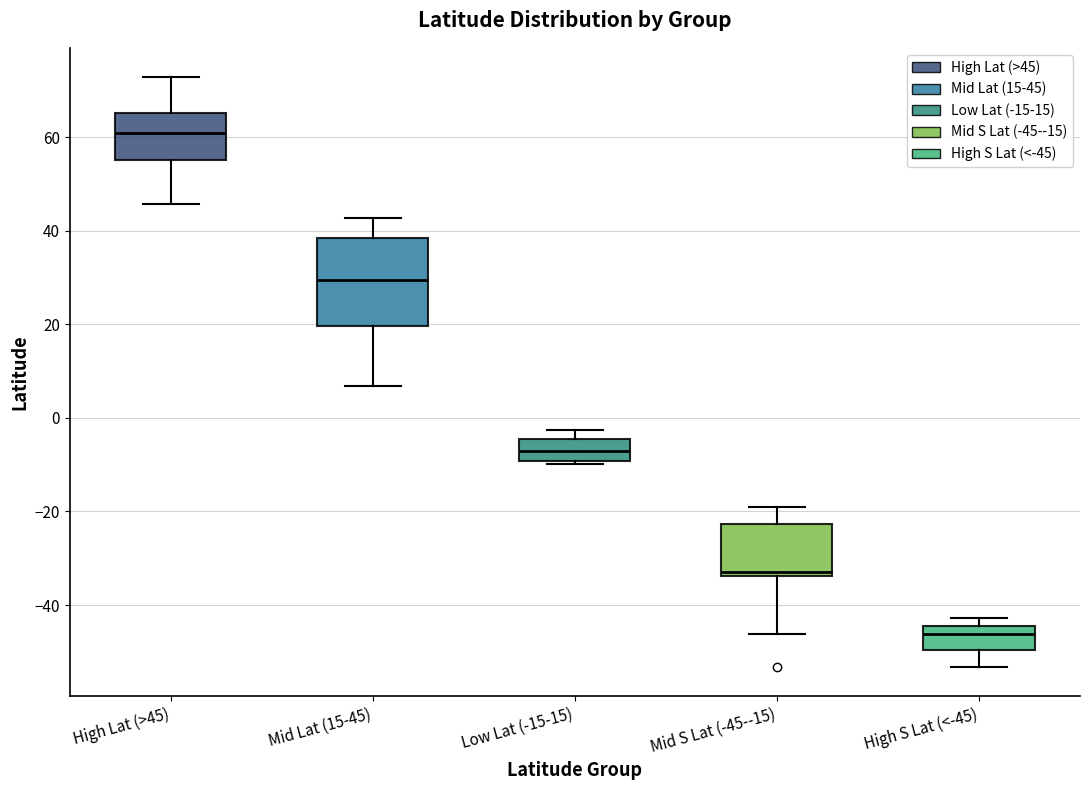

Reading left to right, transcribe this box plot: for each box, give where its median line is, the range the box spans, and where its two whiskers end, as read against the y-axis. The values are not printed on the chart, so give them approximately, as read against the axis.

High Lat (>45): median 60, box 56 to 66, whiskers 46 to 72
Mid Lat (15-45): median 30, box 20 to 38, whiskers 6 to 42
Low Lat (-15-15): median -8, box -10 to -4, whiskers -10 (just below the box's lower edge) to -2
Mid S Lat (-45--15): median -34 (just above the box's lower edge), box -34 to -22, whiskers -46 to -20
High S Lat (<-45): median -46, box -50 to -44, whiskers -54 to -42